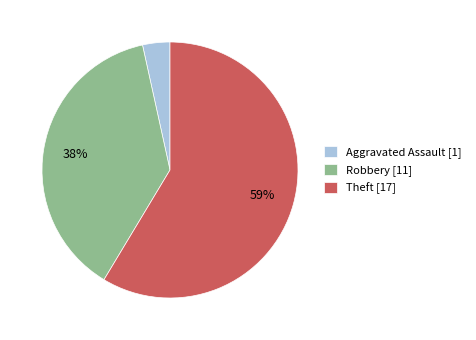

Does Aggravated Assault represent more than half of the total?

No